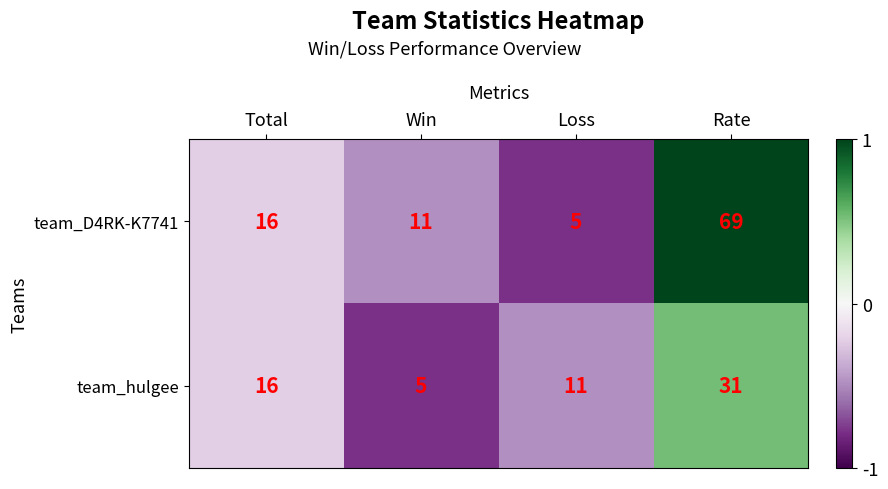

Which series has the widest spread of values?

team_D4RK-K7741